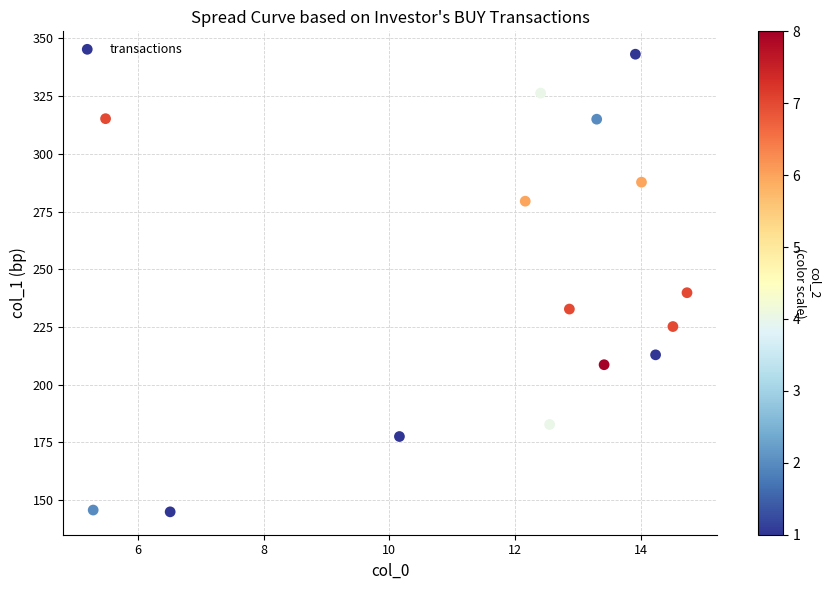

What Y value in the scatter plot is closest to 244?

239.9